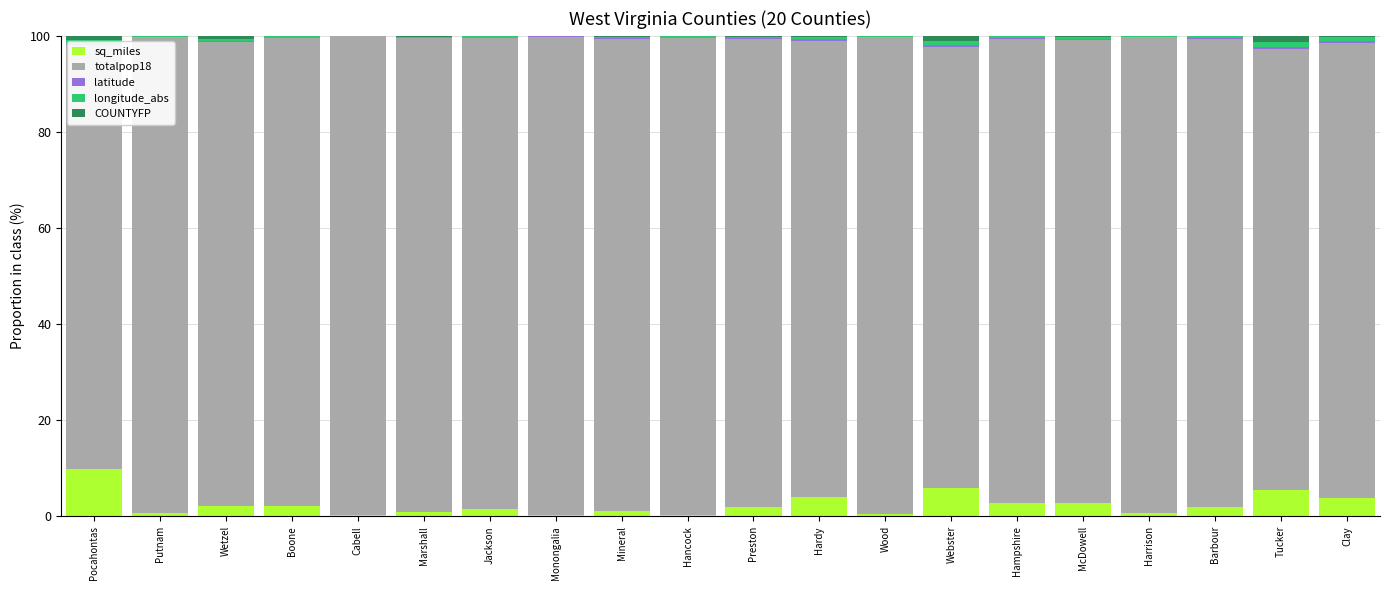

Which series has the largest range (max minus min)?

totalpop18